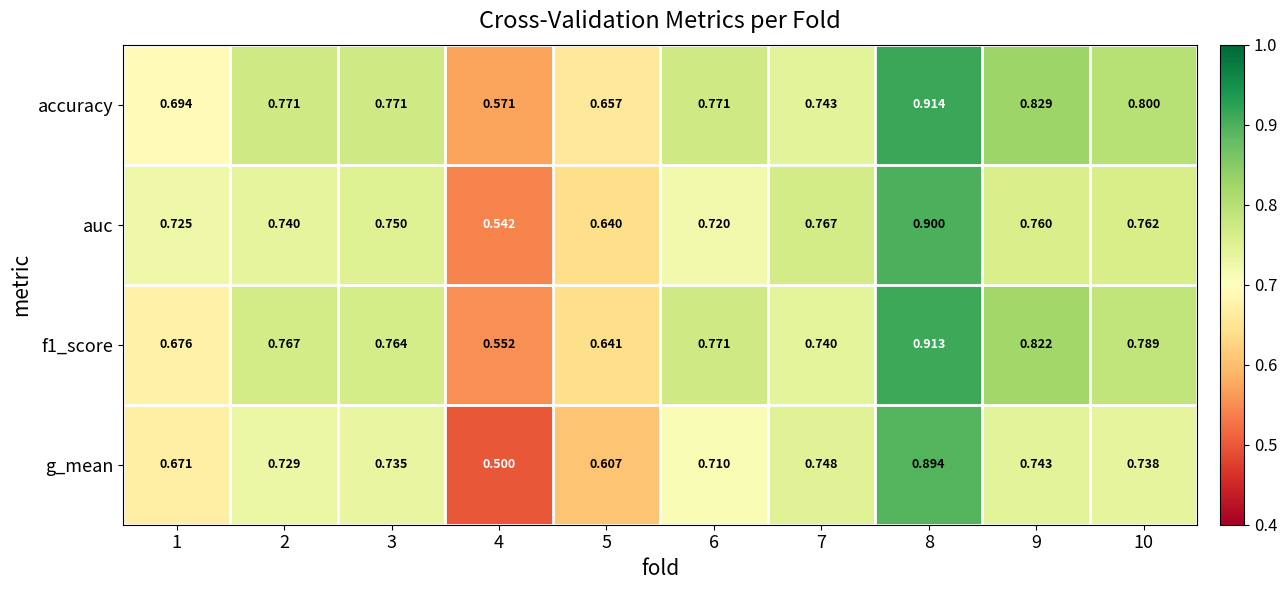

Which series has the largest range (max minus min)?

g_mean